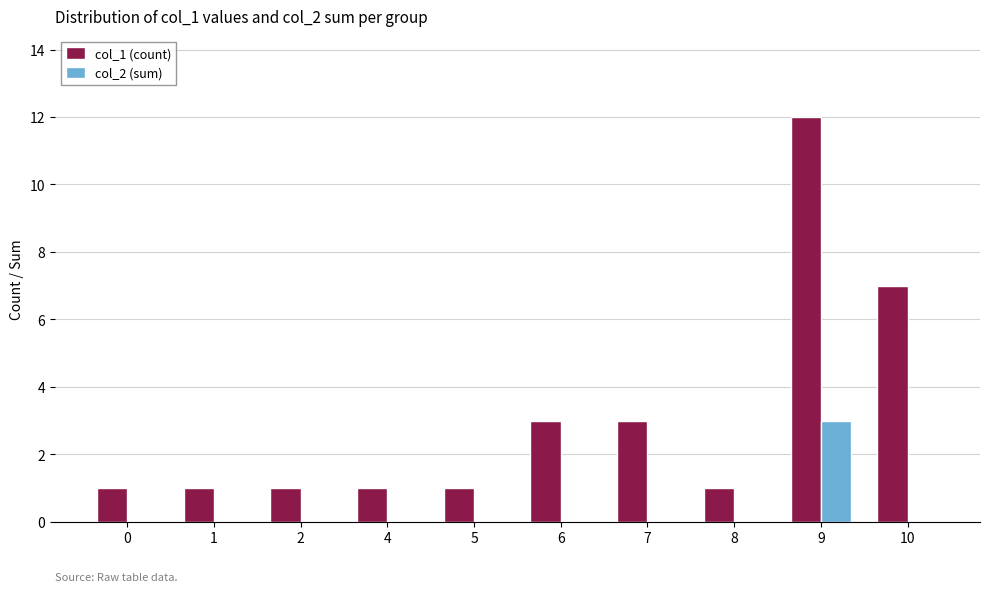

How many groups of bars are there?

10